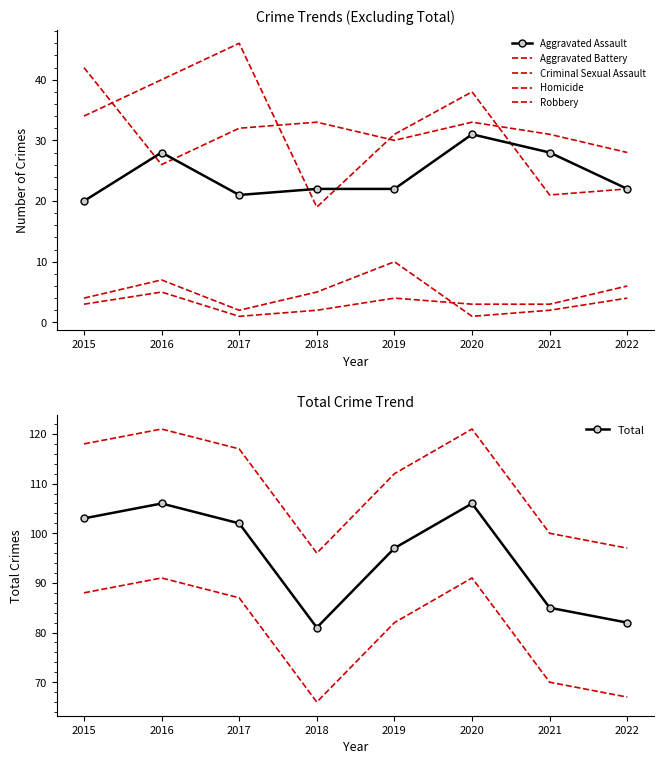

At which label does Robbery reach its peak?

2017